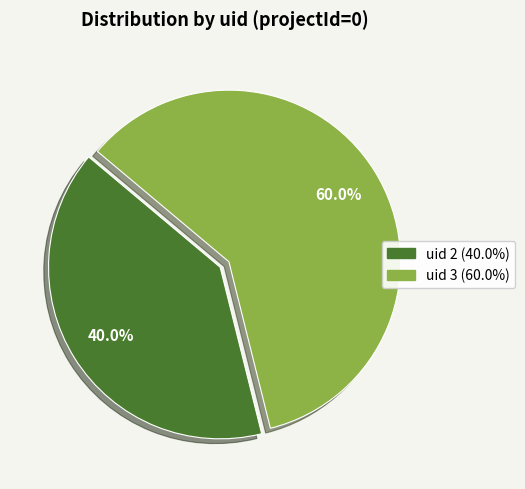

Is there any slice that represents more than half of the pie?

Yes